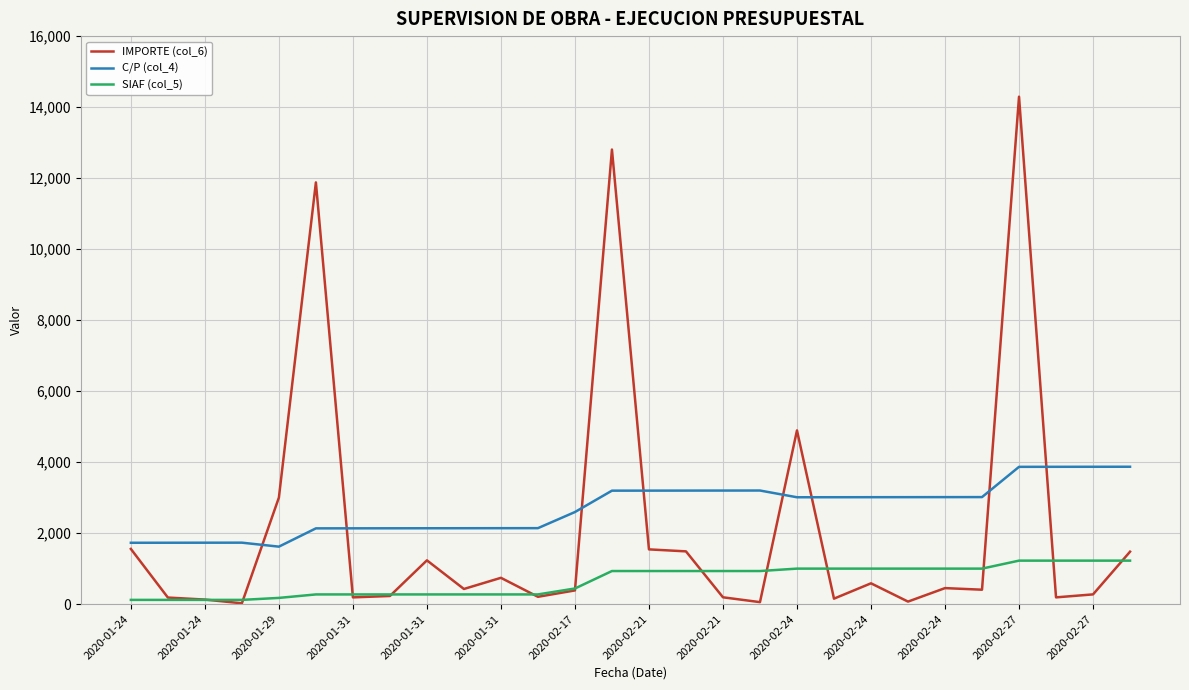

True or false: SIAF (col_5) and C/P (col_4) intersect in this chart.

False